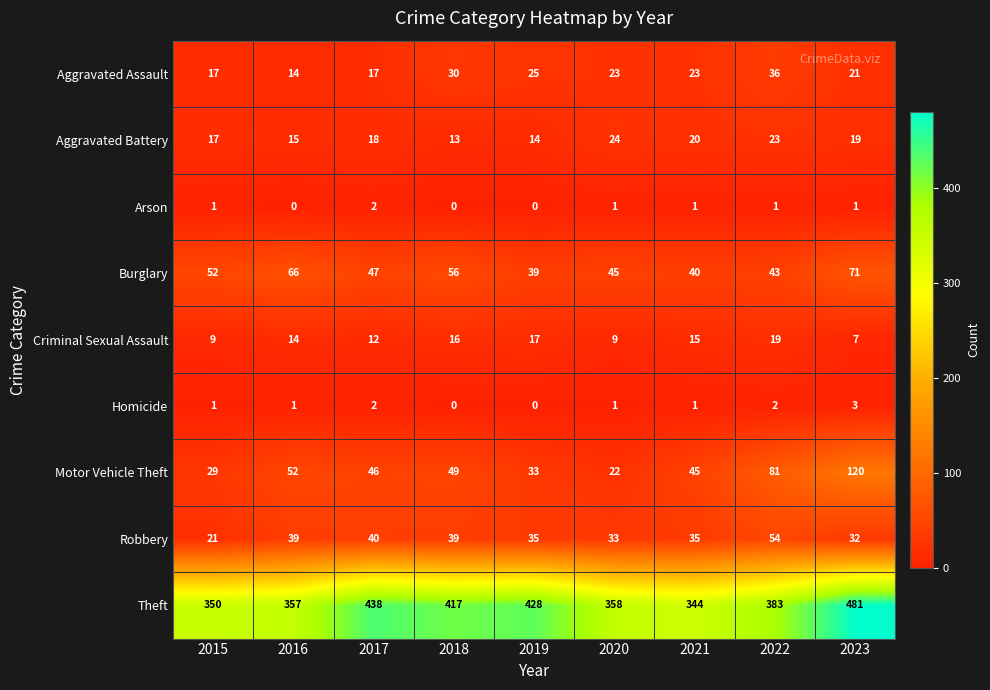

At 2022, list the series in order from largest to smallest.

Theft, Motor Vehicle Theft, Robbery, Burglary, Aggravated Assault, Aggravated Battery, Criminal Sexual Assault, Homicide, Arson